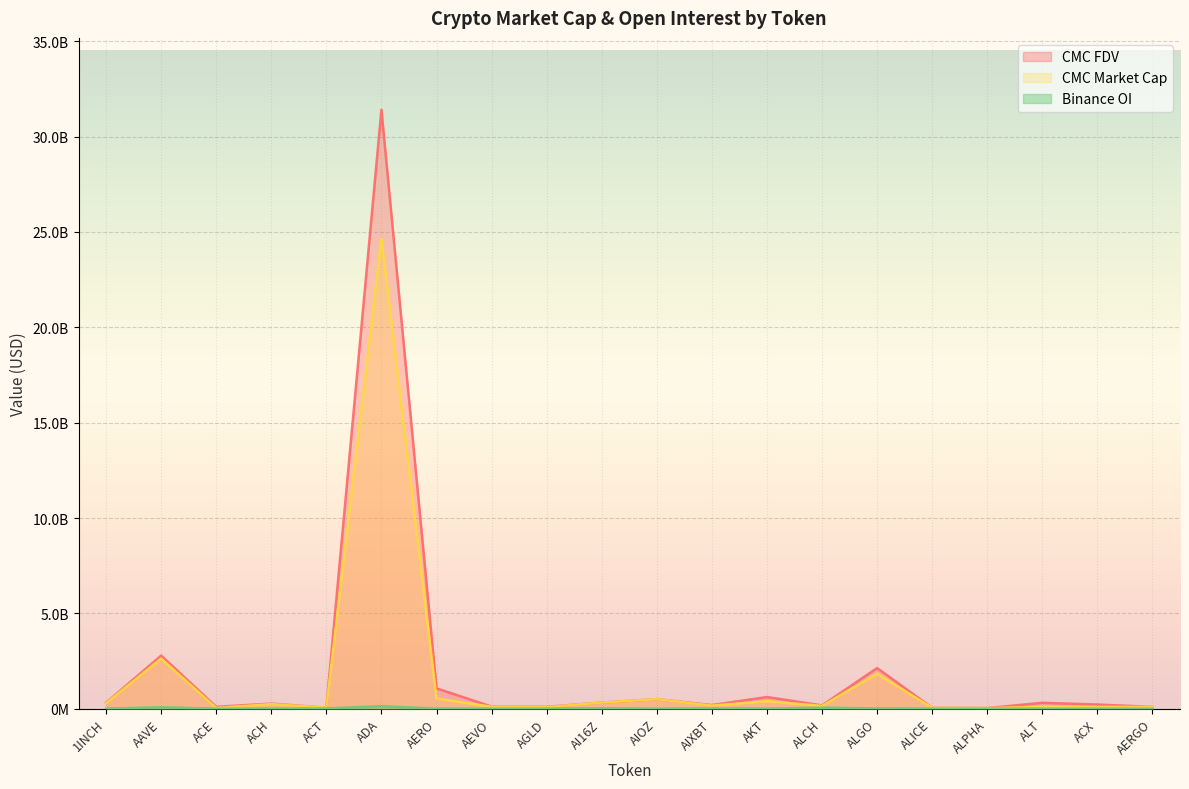

True or false: CMC_FDV and CMC_MarketCap intersect in this chart.

False